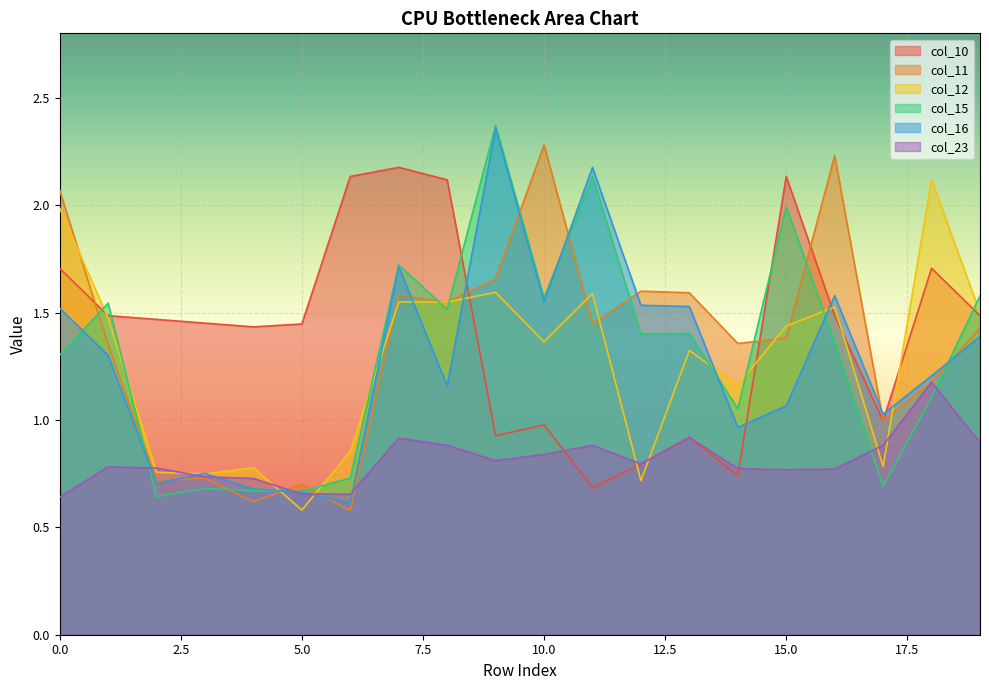

In col_16, how many points are higher than both neighbors (excluding endpoints)?

5